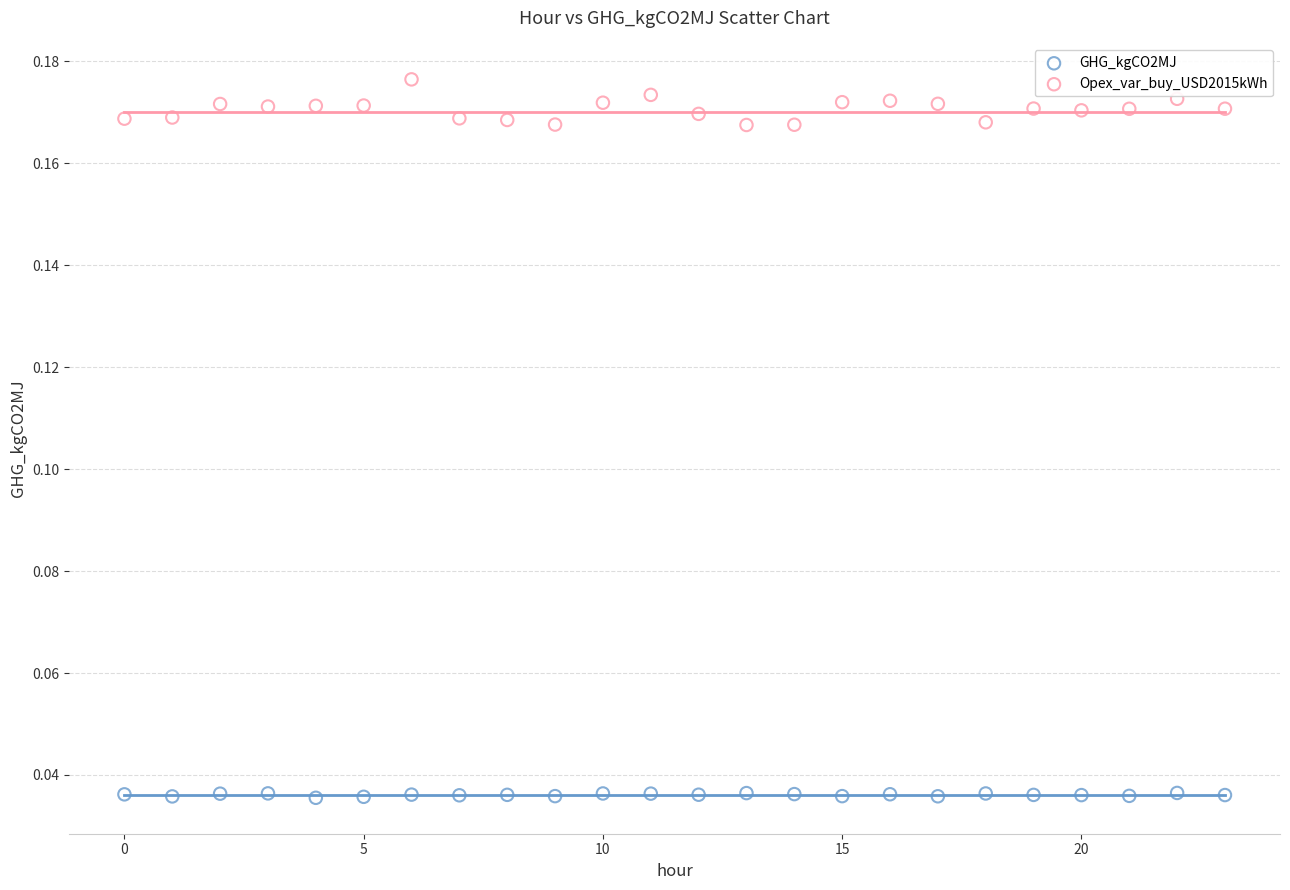

Which series has the largest Y range (max minus min)?

Opex_var_buy_USD2015kWh